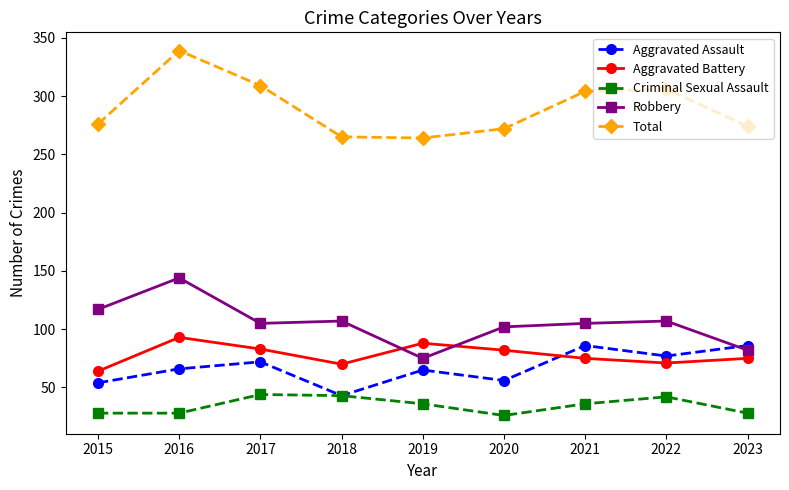

What is the difference between the highest and lowest values at 2022?

264